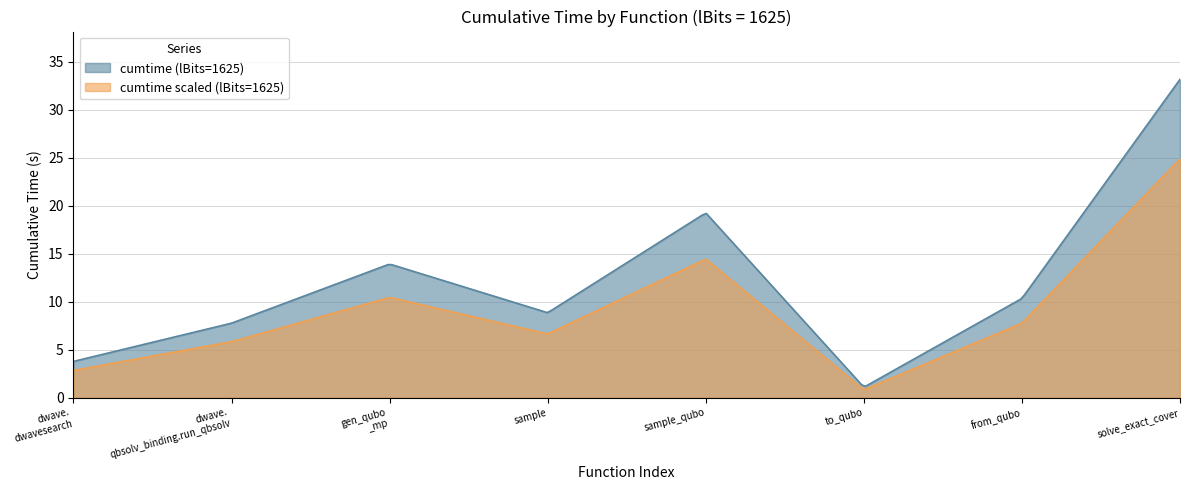

List the labels in order of value, largest first.

solve_exact_cover, sample_qubo, generate_qubo_numpy_multi_processing, from_qubo, sample, dwave_qbsolv.qbsolv_binding.run_qbsolv, dwave_qbsolv.dwavesearch, to_qubo